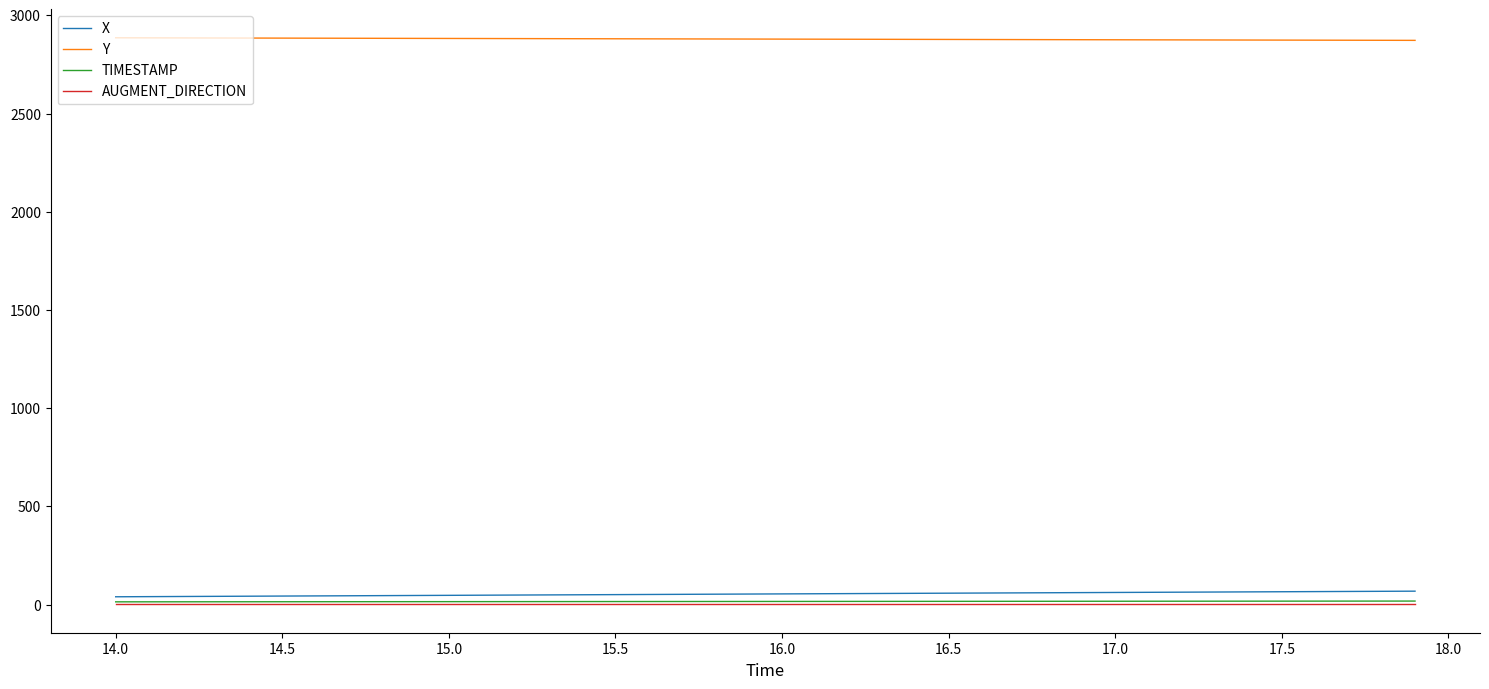

Which series has the largest total across all categories?

Y